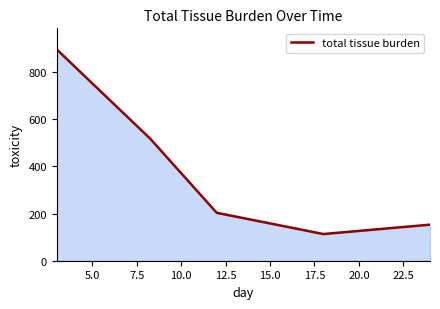

What is the minimum value shown in the chart?

113.2